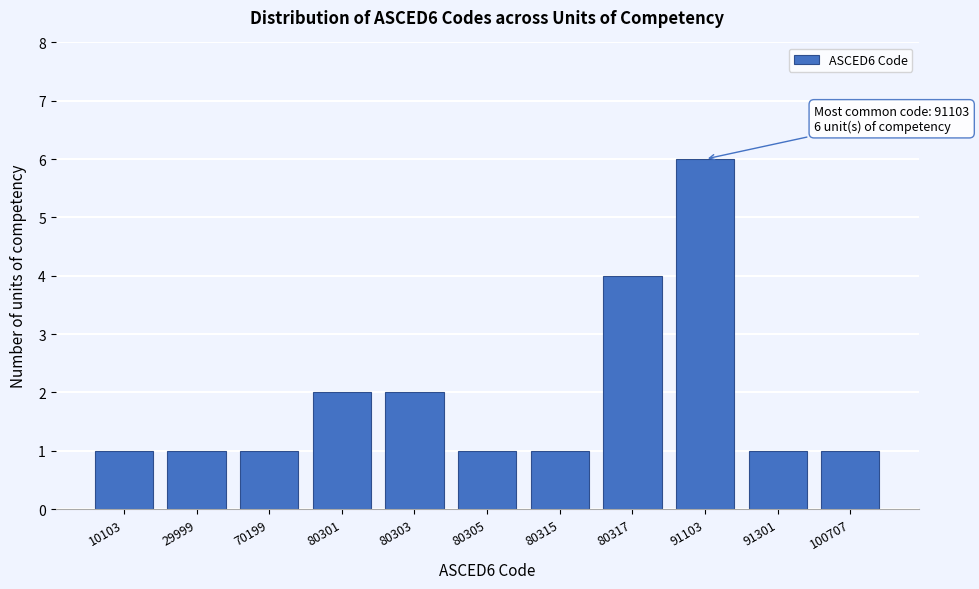

Reading left to right, transcribe all the data shown in this chart.

10103=1	29999=1	70199=1	80301=2	80303=2	80305=1	80315=1	80317=4	91103=6	91301=1	100707=1